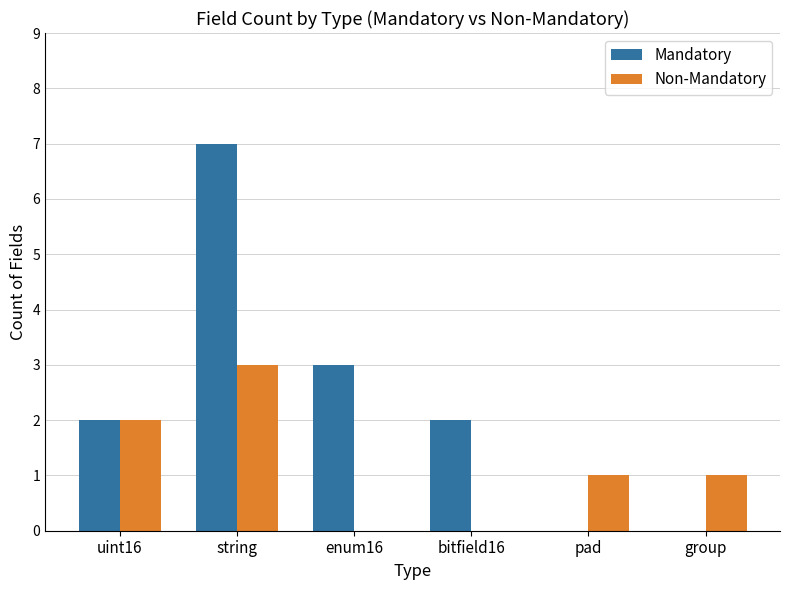

What is the maximum value shown in the chart?

7